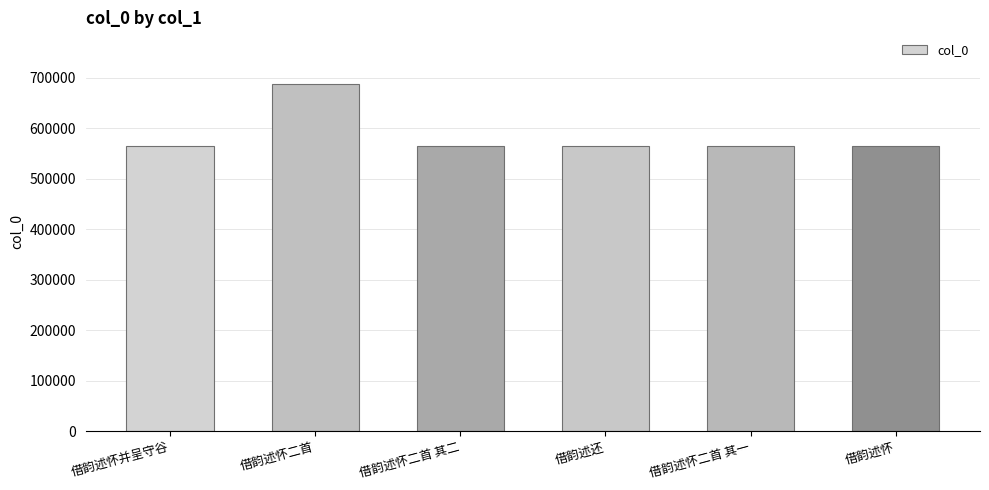

What is the minimum value shown in the chart?

564222